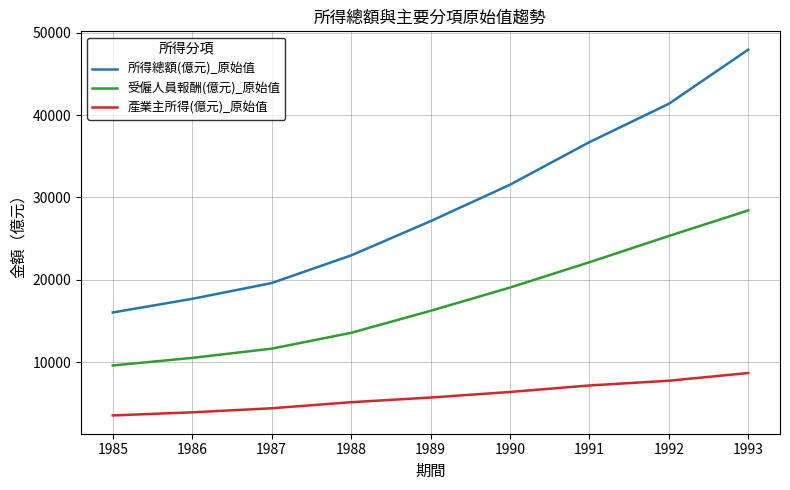

True or false: 受僱人員報酬(億元)_原始值 and 所得總額(億元)_原始值 intersect in this chart.

False